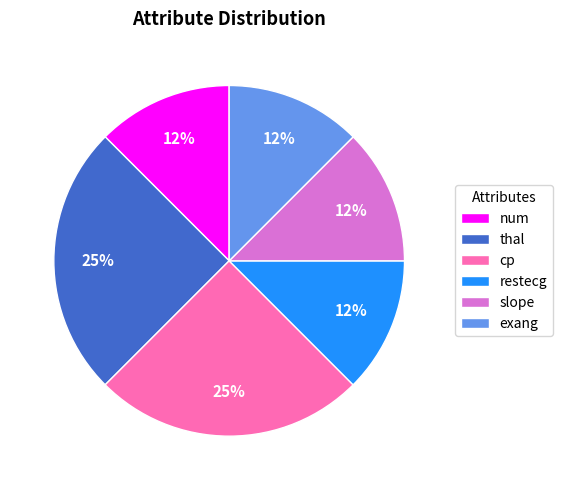

Count the number of slices in the pie.

6